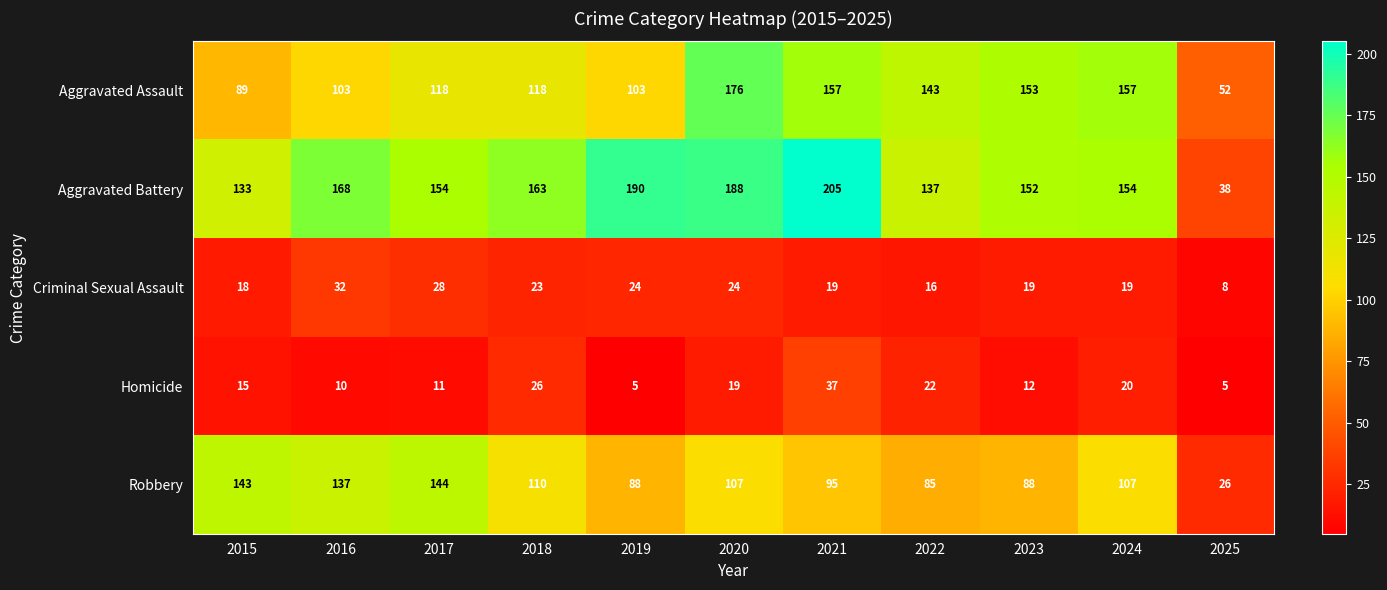

At which category is the sum across all series the highest?

2020